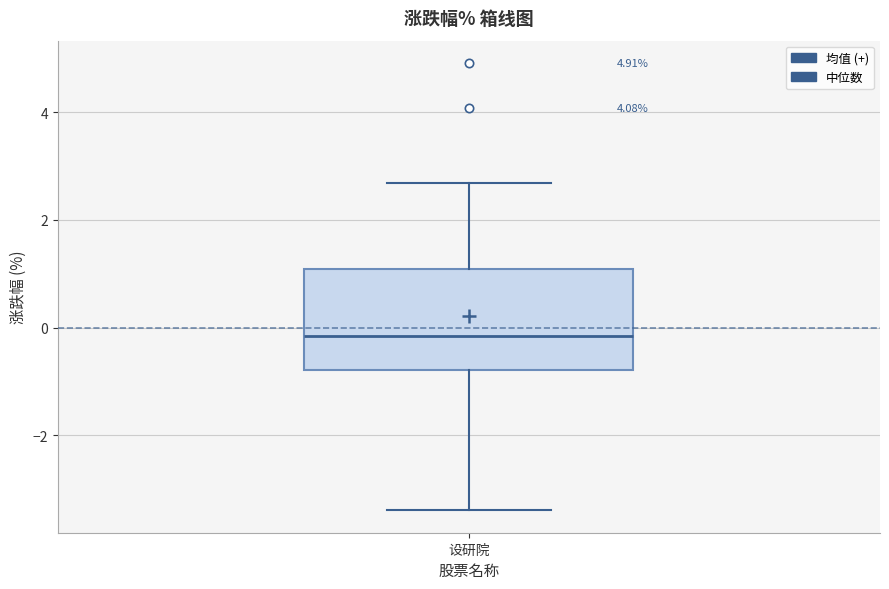

Transcribe this box plot: give where the median line is, the range the box spans, and where the two whiskers end, as read against the y-axis. The values are not printed on the chart, so give them approximately, as read against the axis.

median -0.2, box -0.8 to 1.0, whiskers -3.4 to 2.6